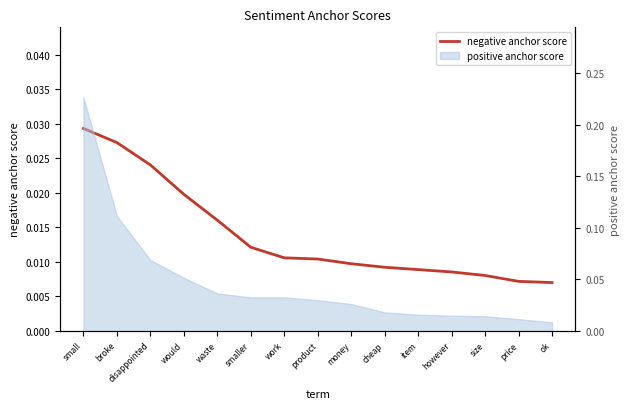

How many lines are shown in the chart?

1